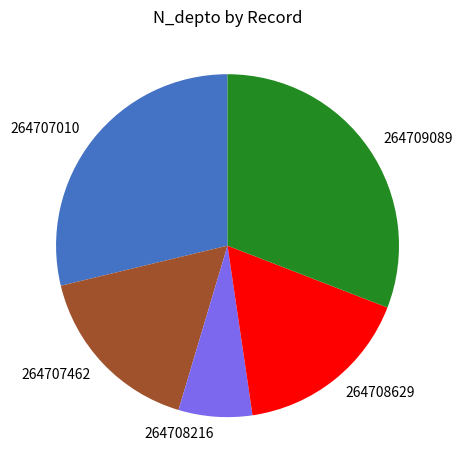

Approximately how many times larger is the value at 264708629 compared to 264707462?

1.0